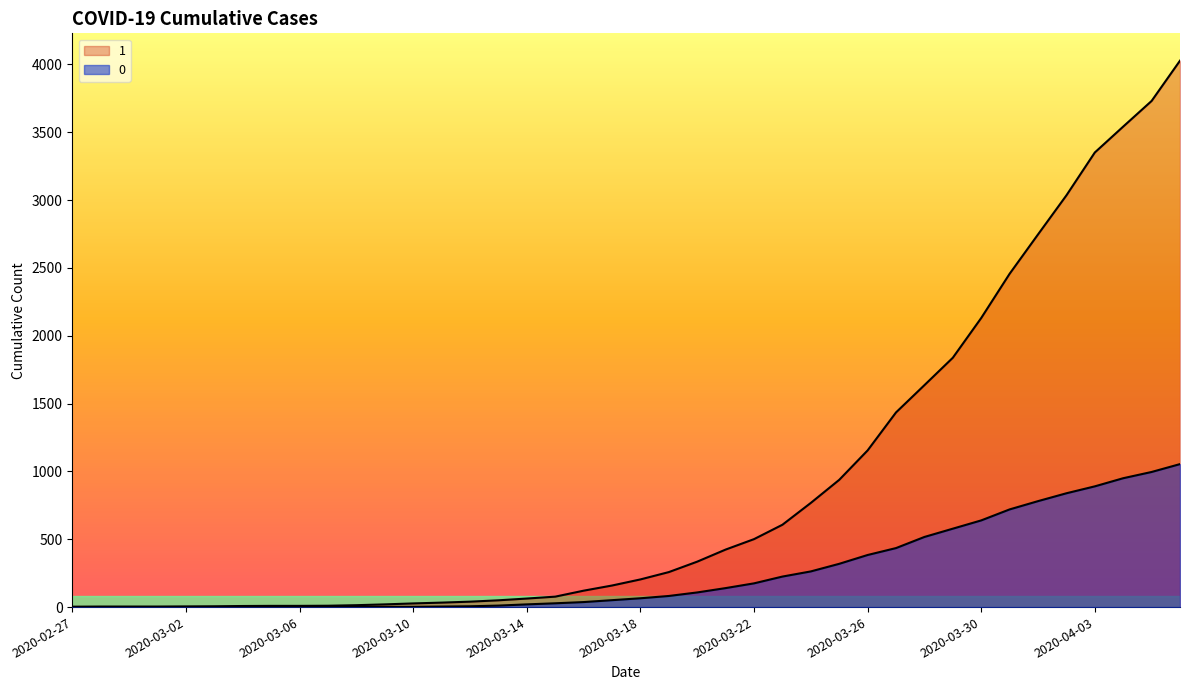

How many distinct data groups are displayed?

2